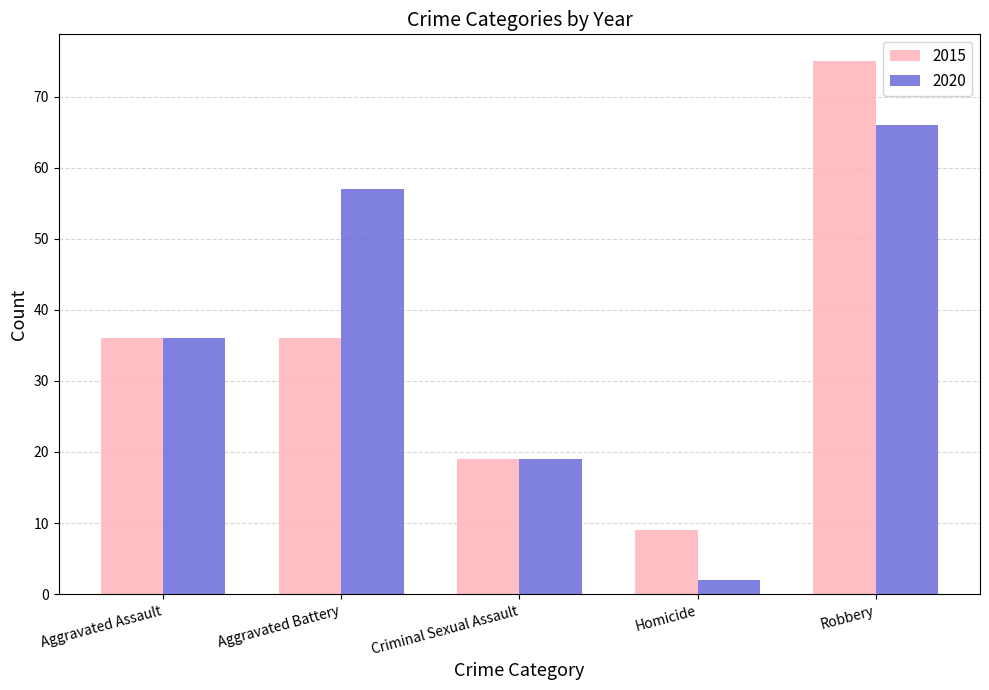

What is the difference between the maximum and second lowest values in the 2015 series?

56